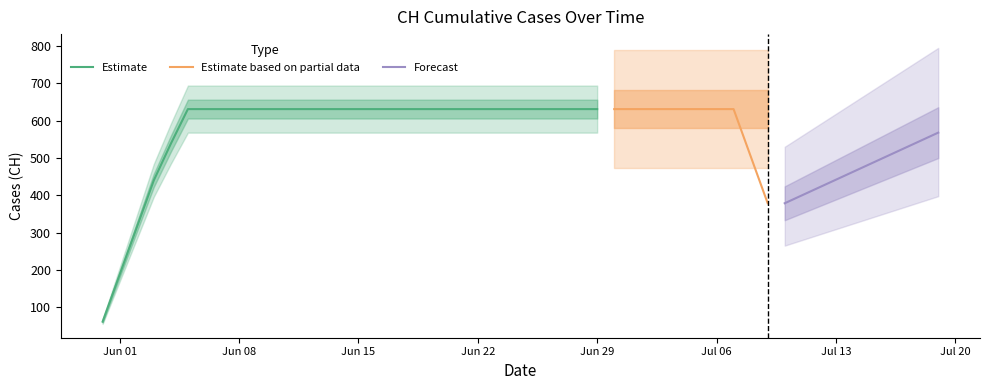

What is the greatest value displayed?

631